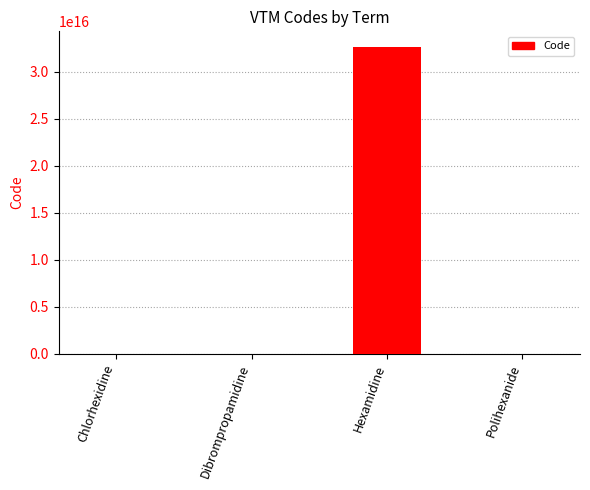

At which label is the value closest to 16321355548158552?

Polihexanide